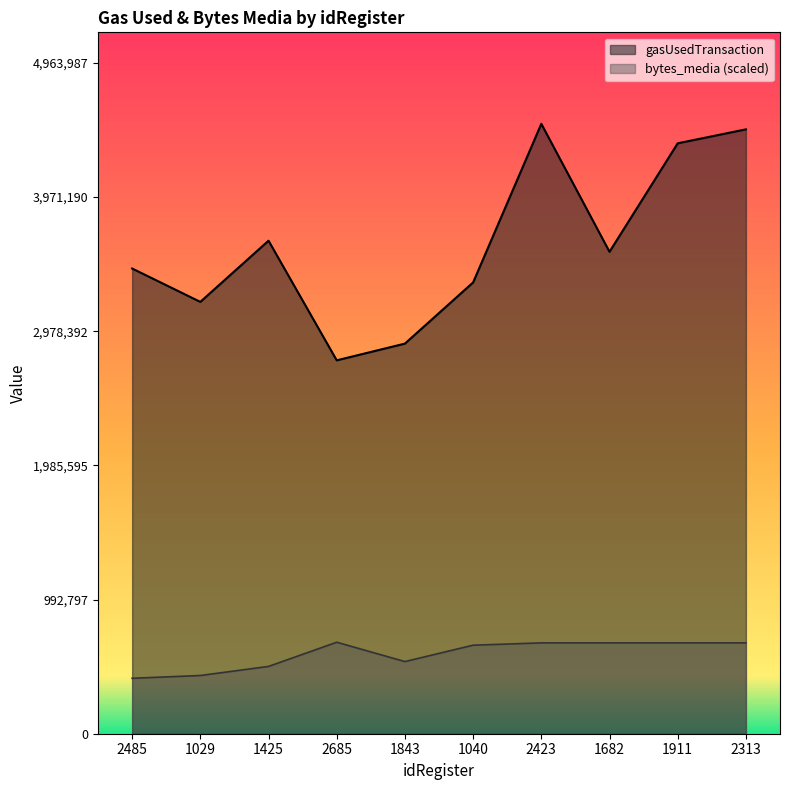

True or false: bytes_media and gasUsedTransaction intersect in this chart.

False